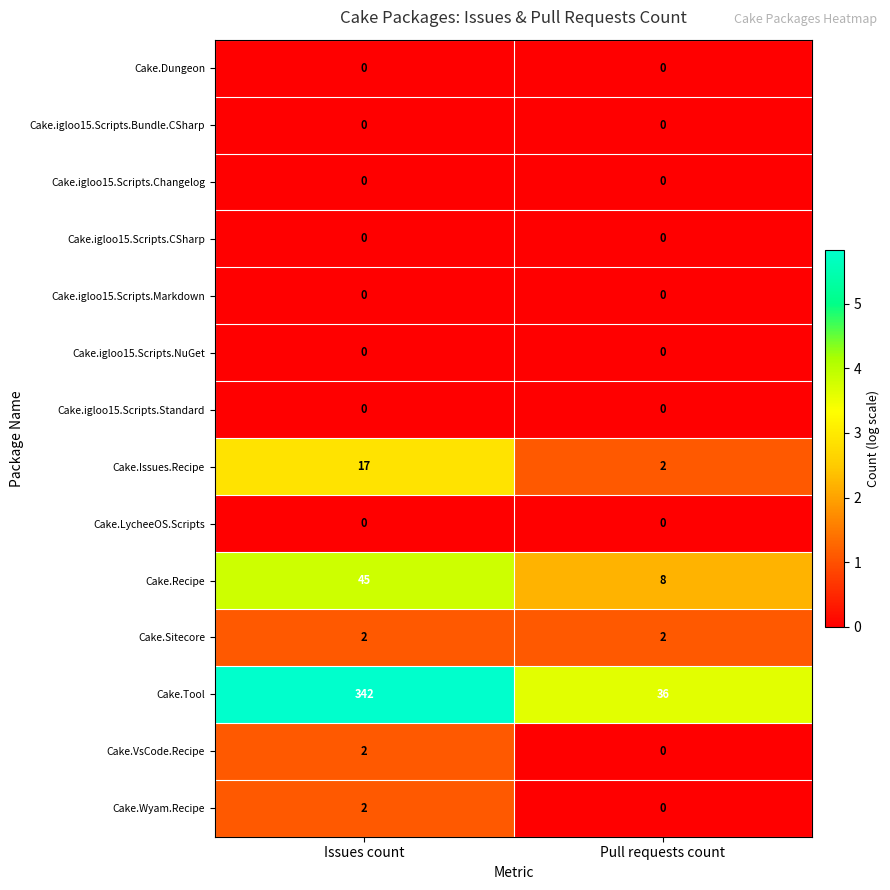

Reading right to left, list all the values displayed in this chart.

Cake.Dungeon: Pull requests count=0	Issues count=0
Cake.igloo15.Scripts.Bundle.CSharp: Pull requests count=0	Issues count=0
Cake.igloo15.Scripts.Changelog: Pull requests count=0	Issues count=0
Cake.igloo15.Scripts.CSharp: Pull requests count=0	Issues count=0
Cake.igloo15.Scripts.Markdown: Pull requests count=0	Issues count=0
Cake.igloo15.Scripts.NuGet: Pull requests count=0	Issues count=0
Cake.igloo15.Scripts.Standard: Pull requests count=0	Issues count=0
Cake.Issues.Recipe: Pull requests count=2	Issues count=17
Cake.LycheeOS.Scripts: Pull requests count=0	Issues count=0
Cake.Recipe: Pull requests count=8	Issues count=45
Cake.Sitecore: Pull requests count=2	Issues count=2
Cake.Tool: Pull requests count=36	Issues count=342
Cake.VsCode.Recipe: Pull requests count=0	Issues count=2
Cake.Wyam.Recipe: Pull requests count=0	Issues count=2